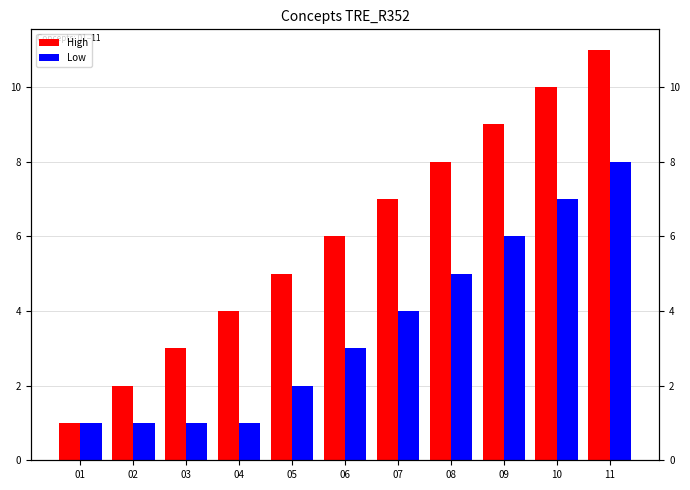

Are the bars horizontal?

No